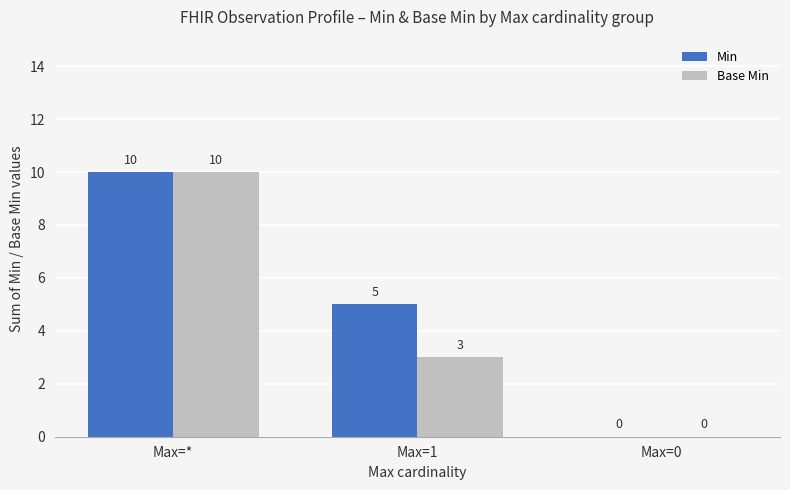

What is the sum of the Base Min values at Max=0 and Max=1?

3